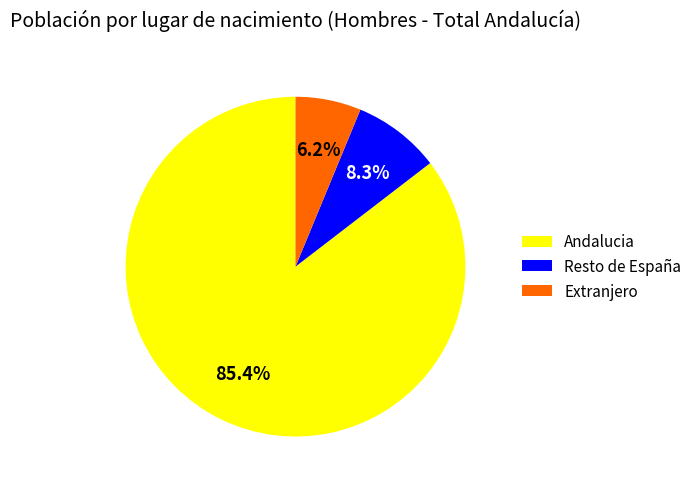

The Resto de España slice represents 1% of the pie. True or false?

False